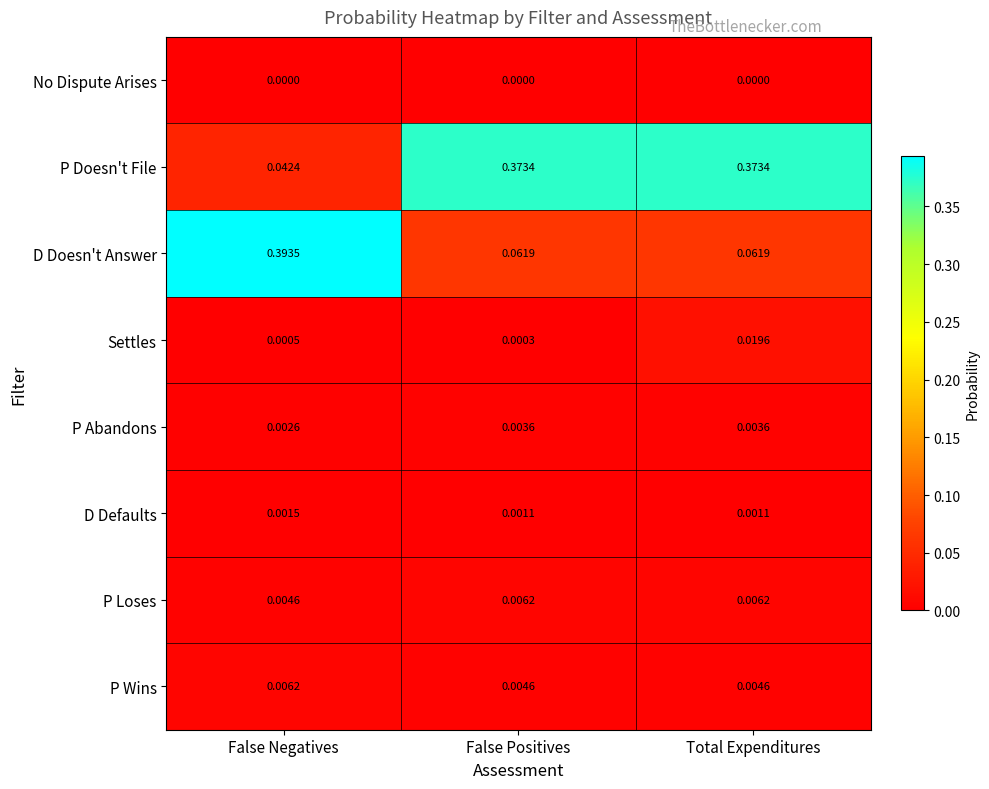

Which series has the largest range (max minus min)?

D Doesn't Answer